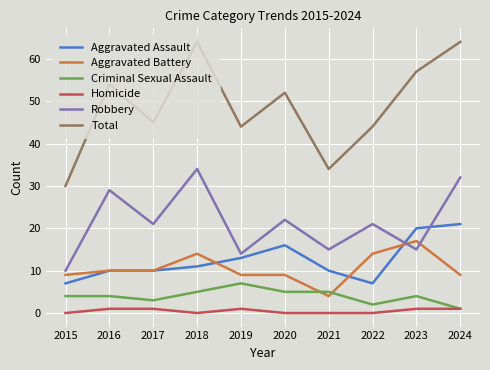

Rank the series by their maximum value, from highest to lowest.

Total, Robbery, Aggravated Assault, Aggravated Battery, Criminal Sexual Assault, Homicide